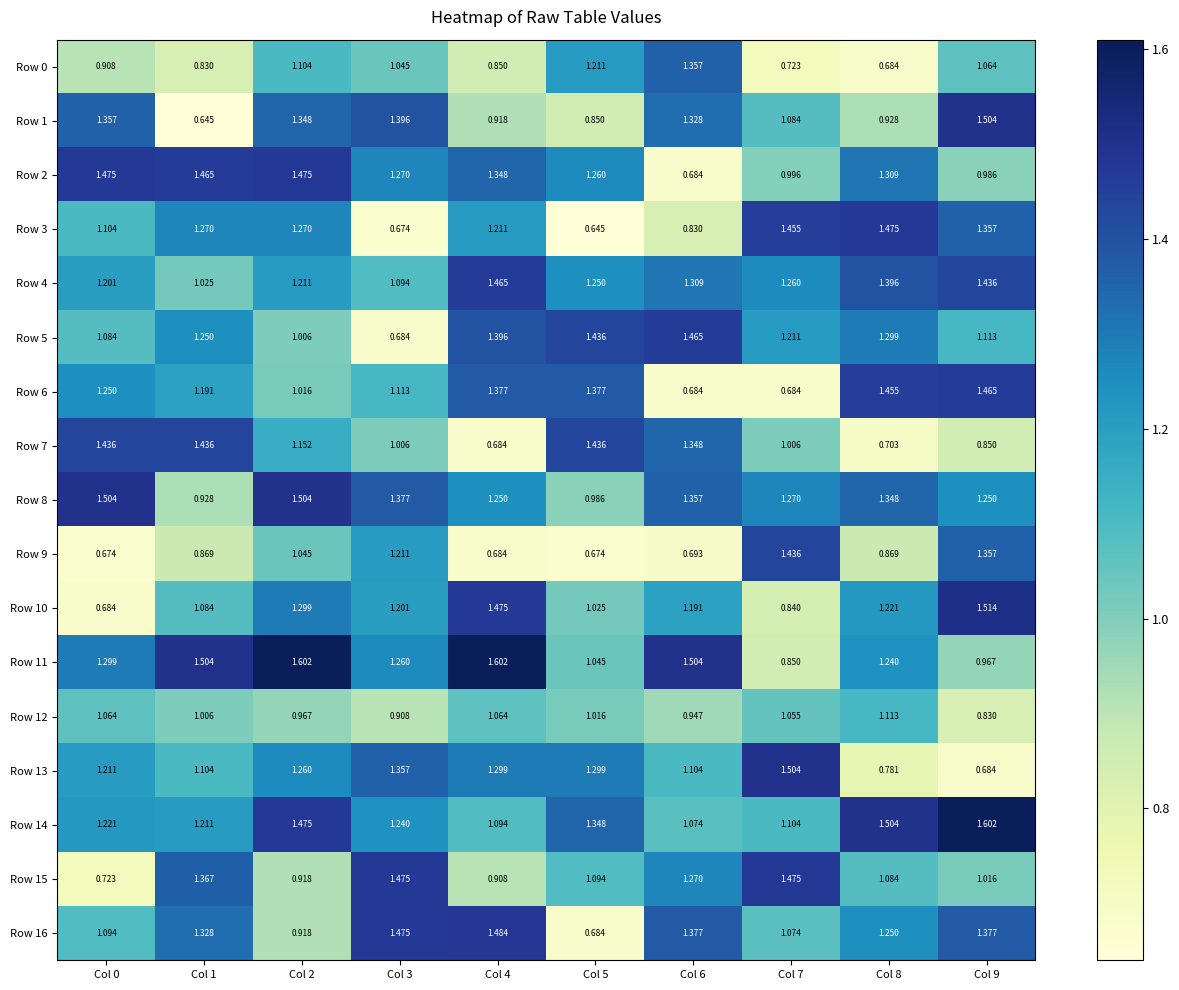

Is the value of Row 1 at Col 2 greater than the value of Row 0 at Col 7?

Yes